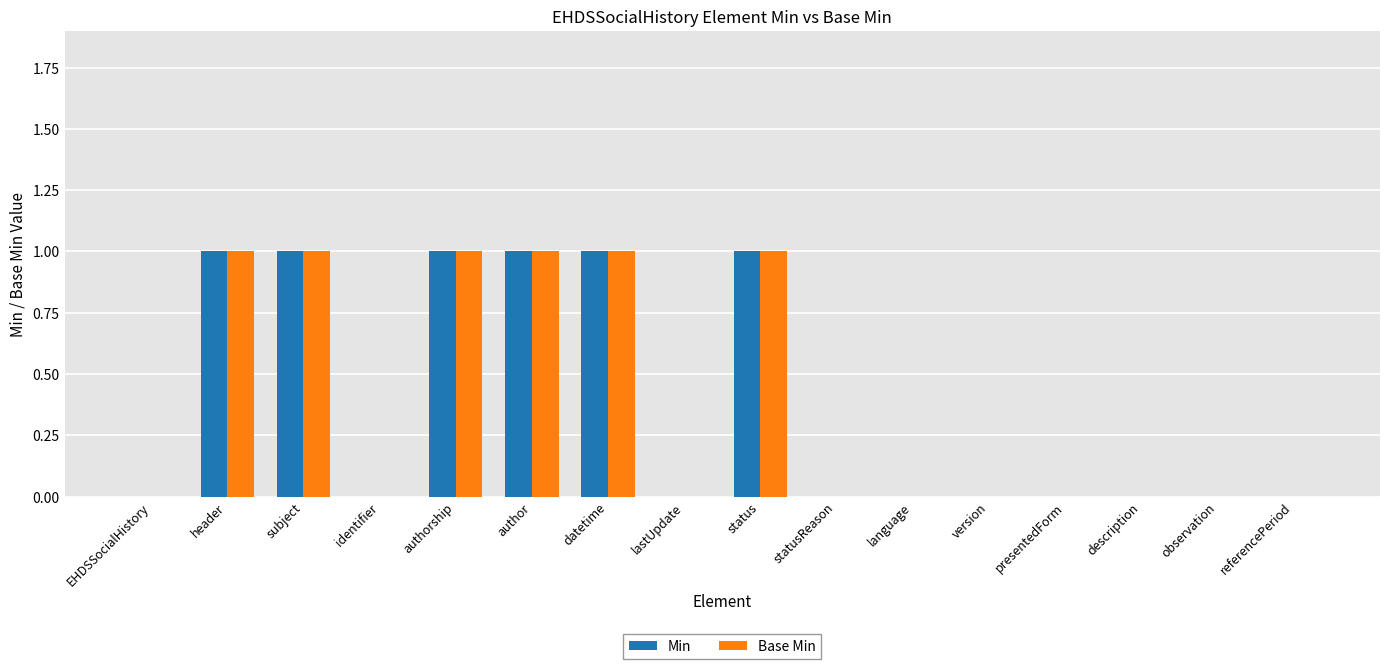

How many groups of bars are there?

16